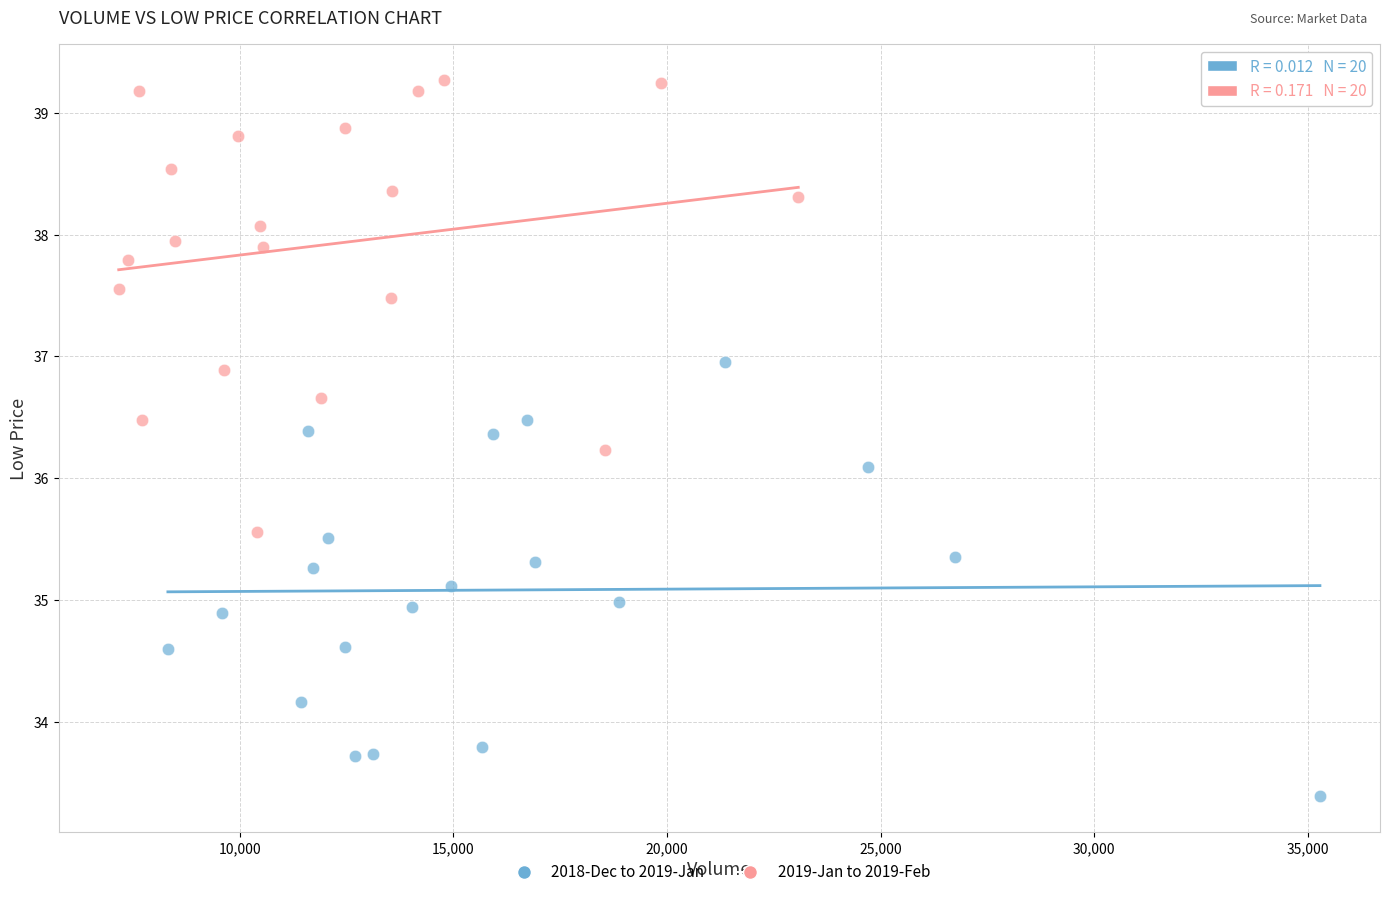

Which series reaches the maximum Y coordinate?

2019-Jan to 2019-Feb